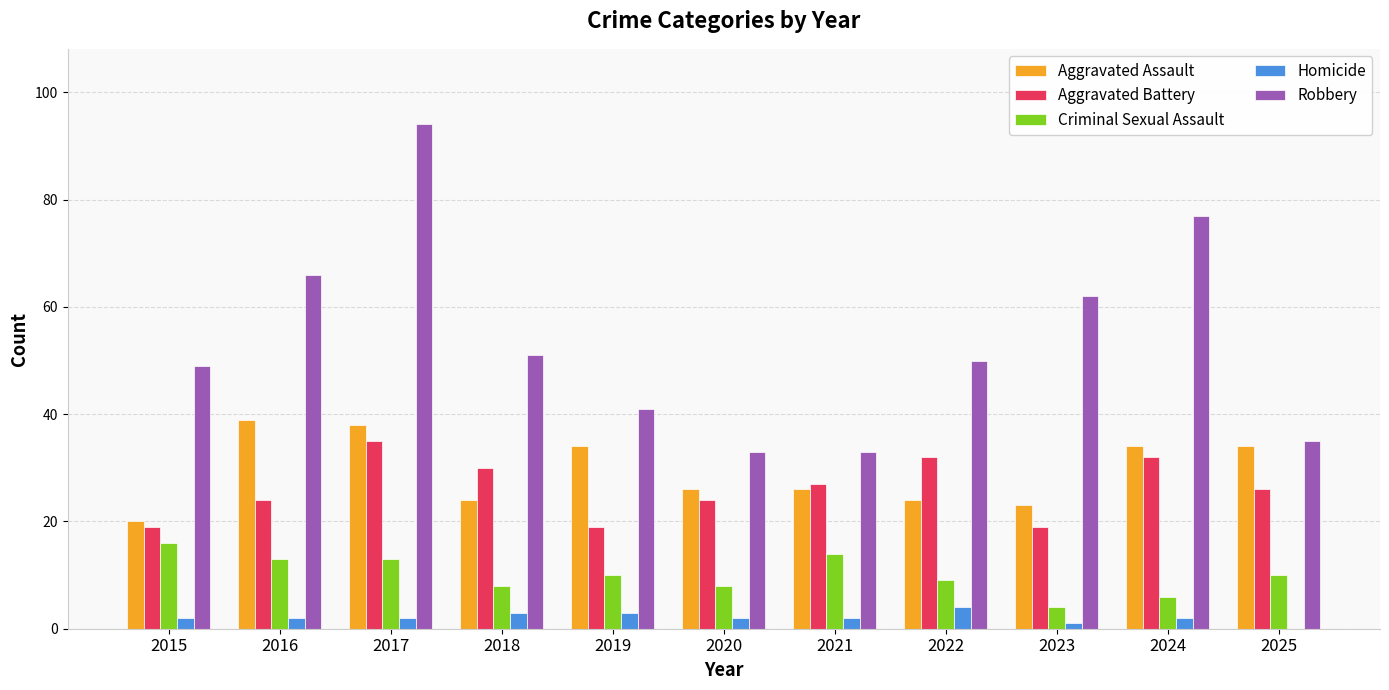

The Aggravated Battery series shows 29 at 2023. True or false?

False